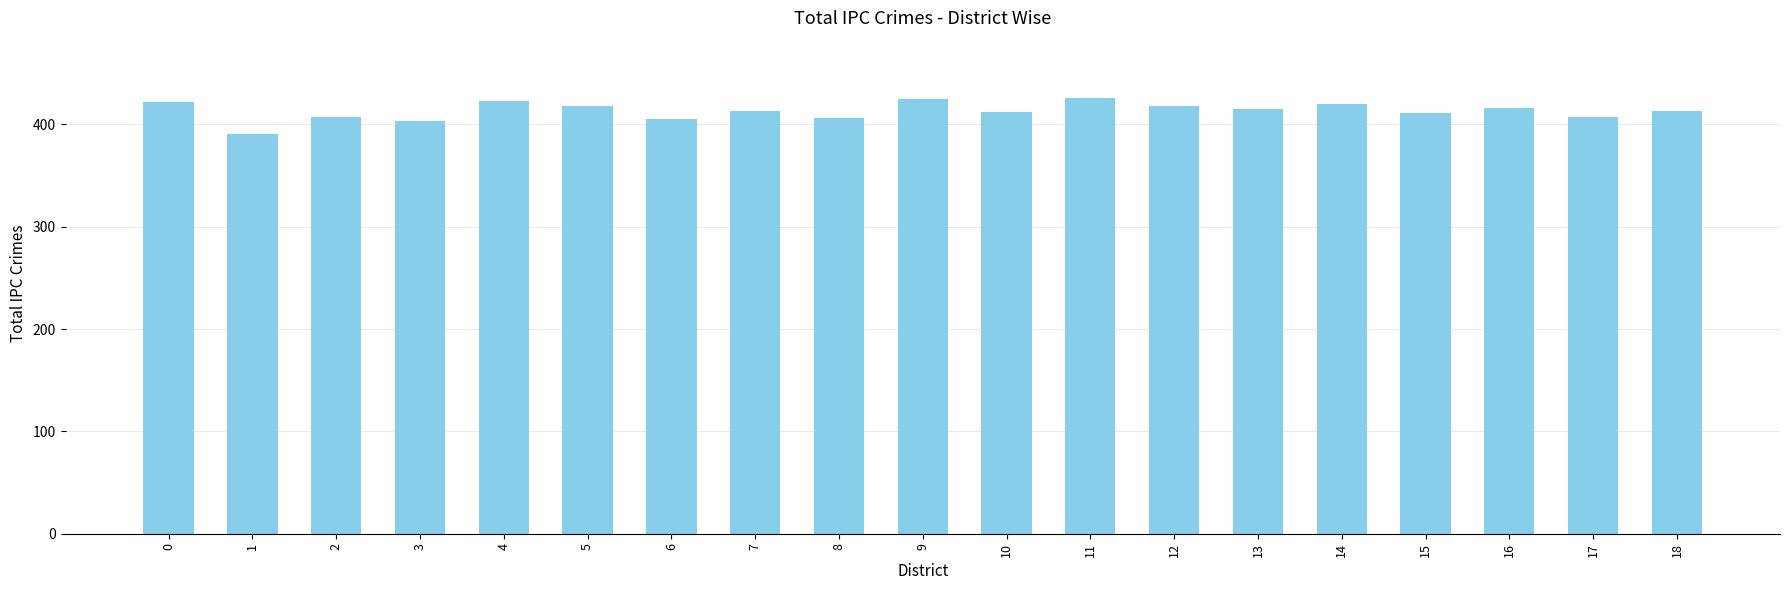

What is the sum of the values at 6 and 10?

817